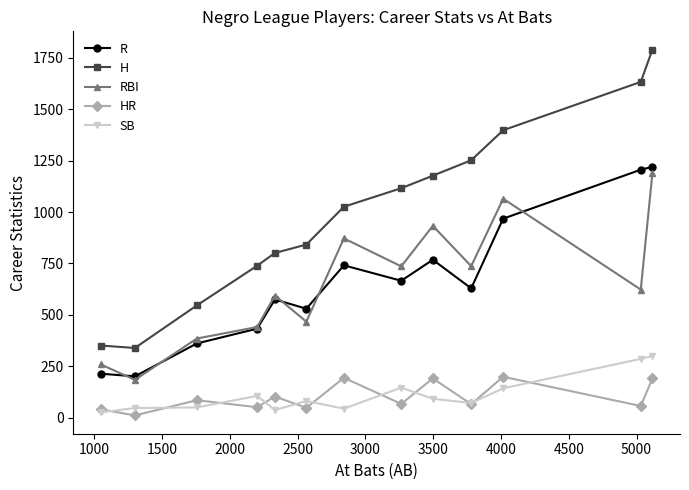

Which series has the largest total across all categories?

H